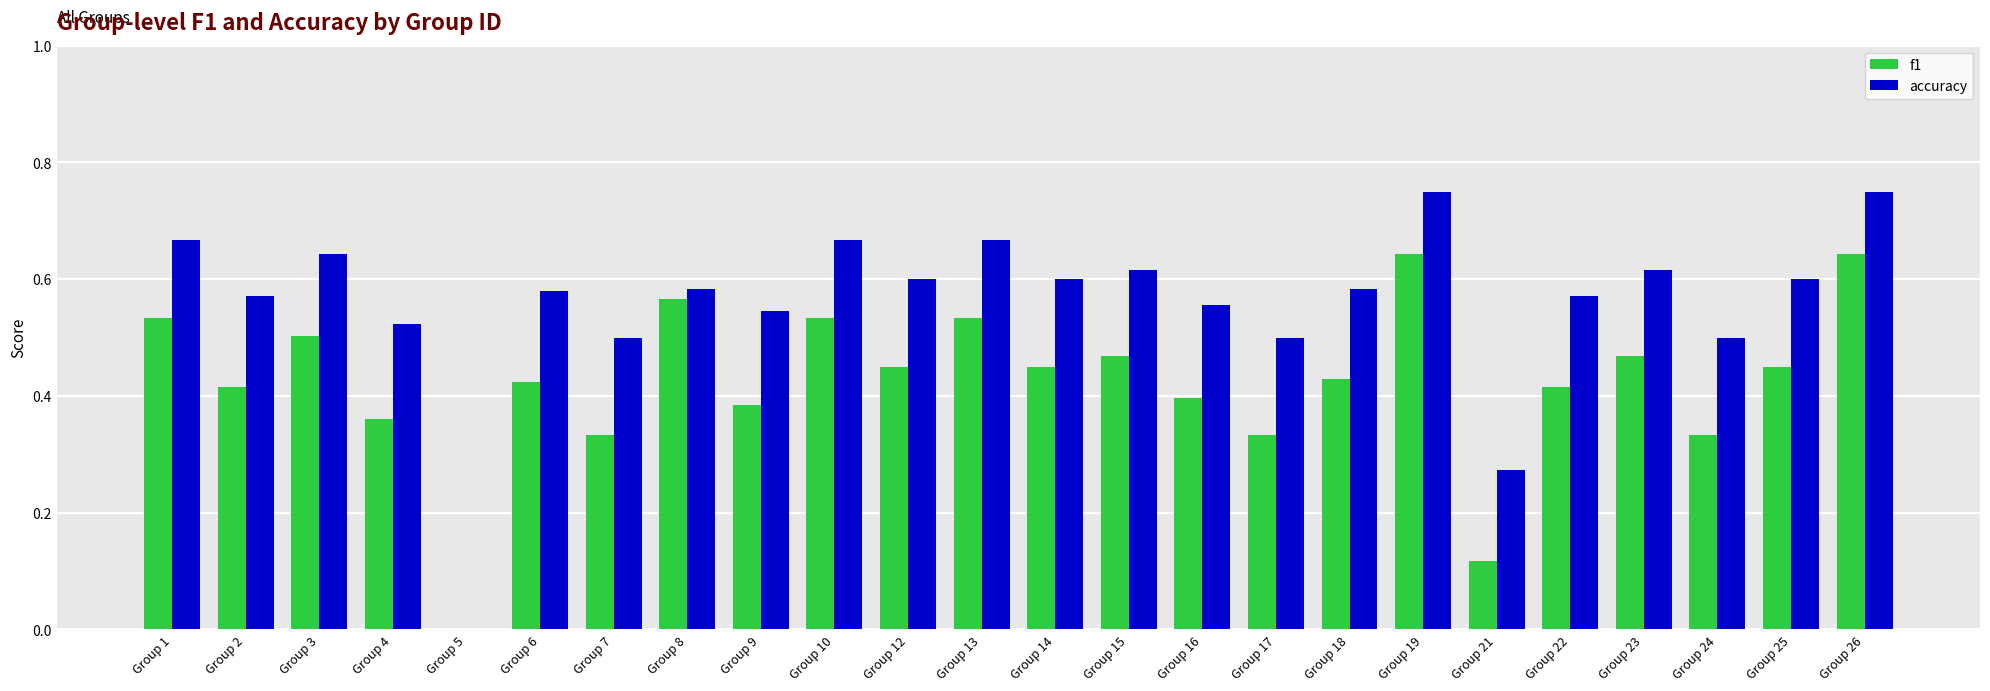

What is the total value across all series at Group 1?

1.2